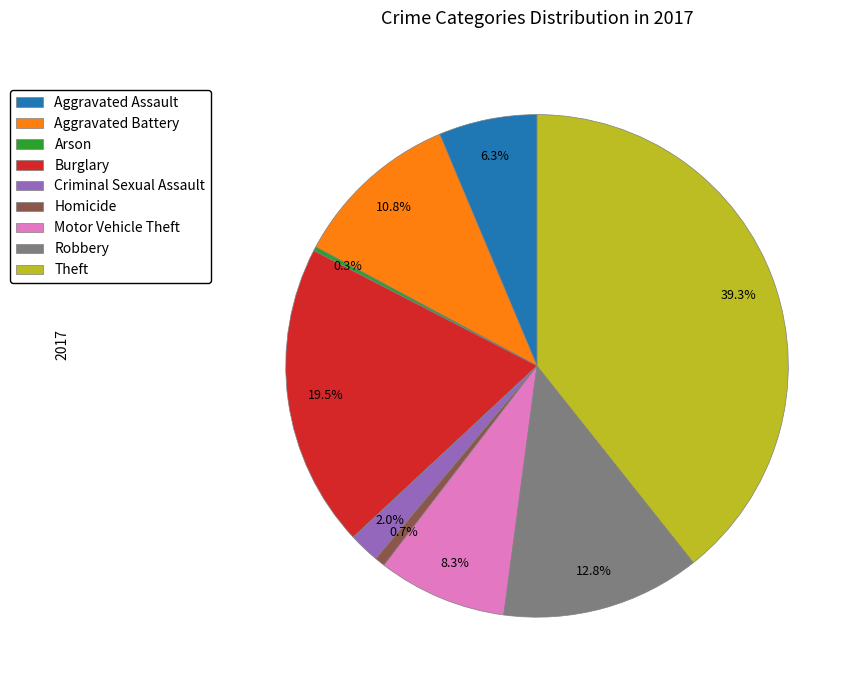

Is there any slice that represents more than half of the pie?

No